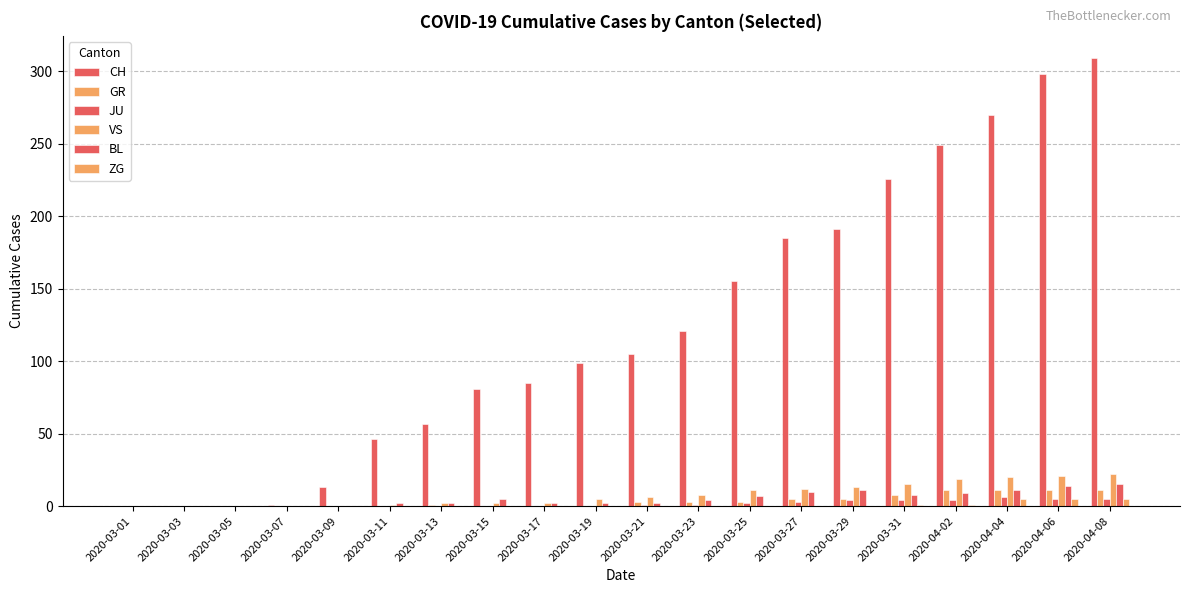

Between 2020-03-09 and 2020-03-25, which is larger?

2020-03-25